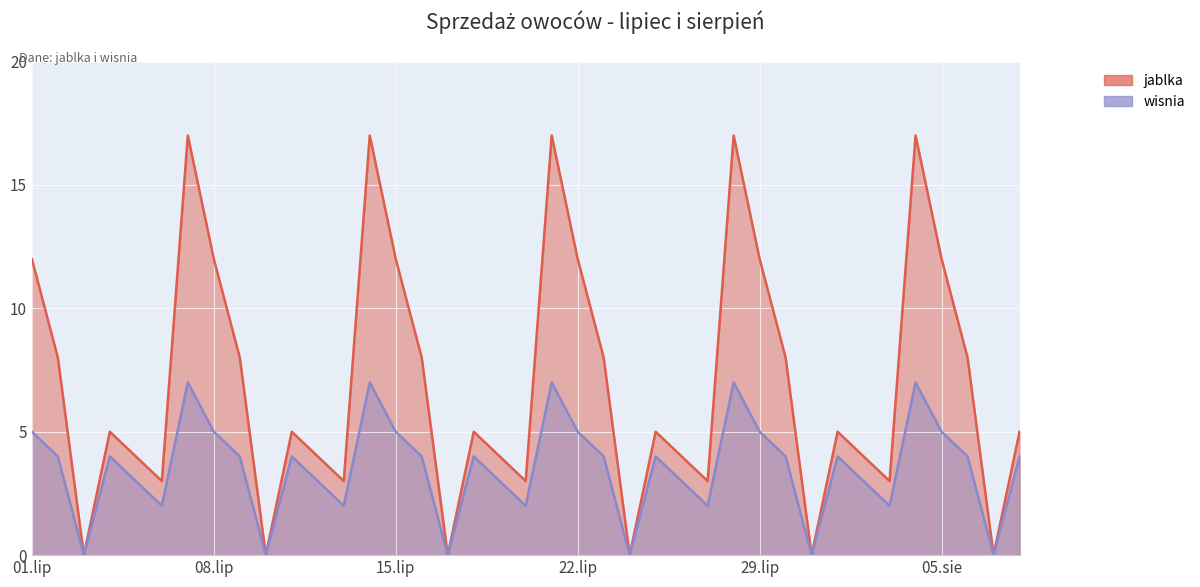

Is it true that jablka equals 1 at 03.sie?

False